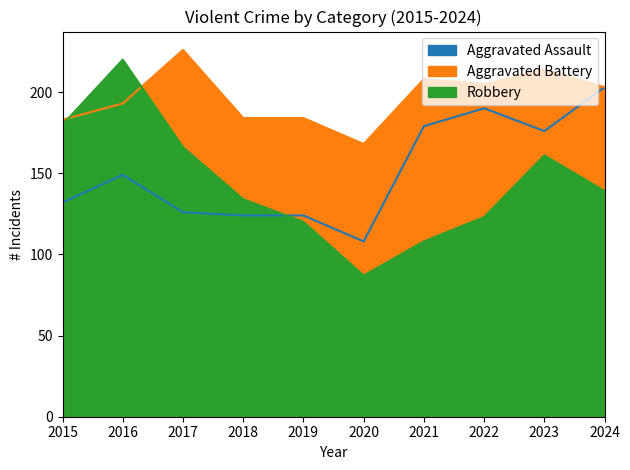

What is the maximum value shown in the chart?

226